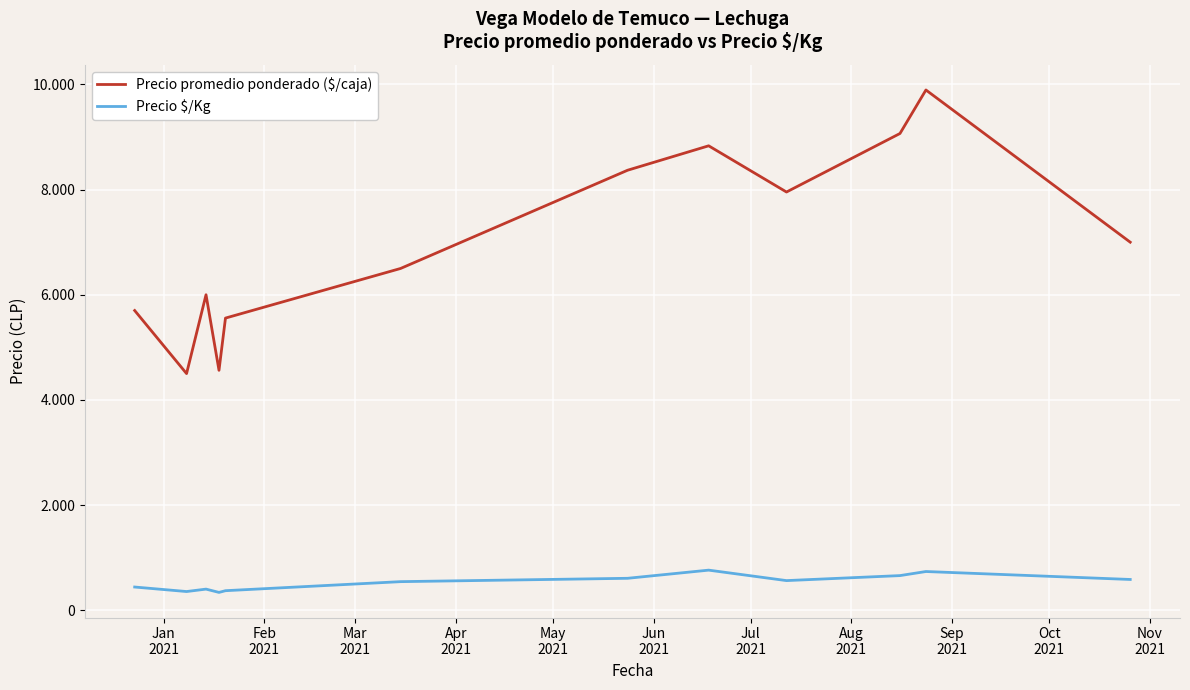

Does the chart display data point markers on the line(s)?

No